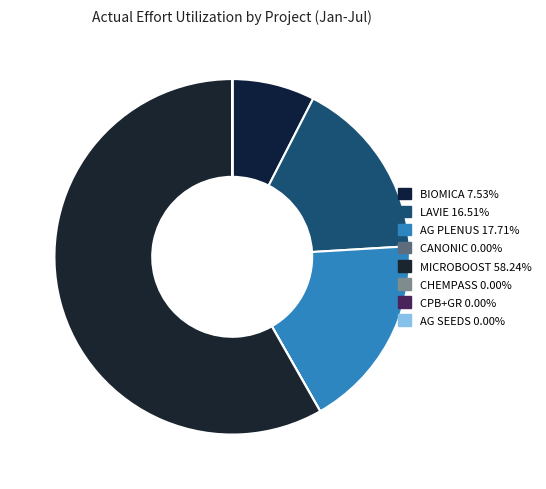

How many segments does this pie chart have?

8